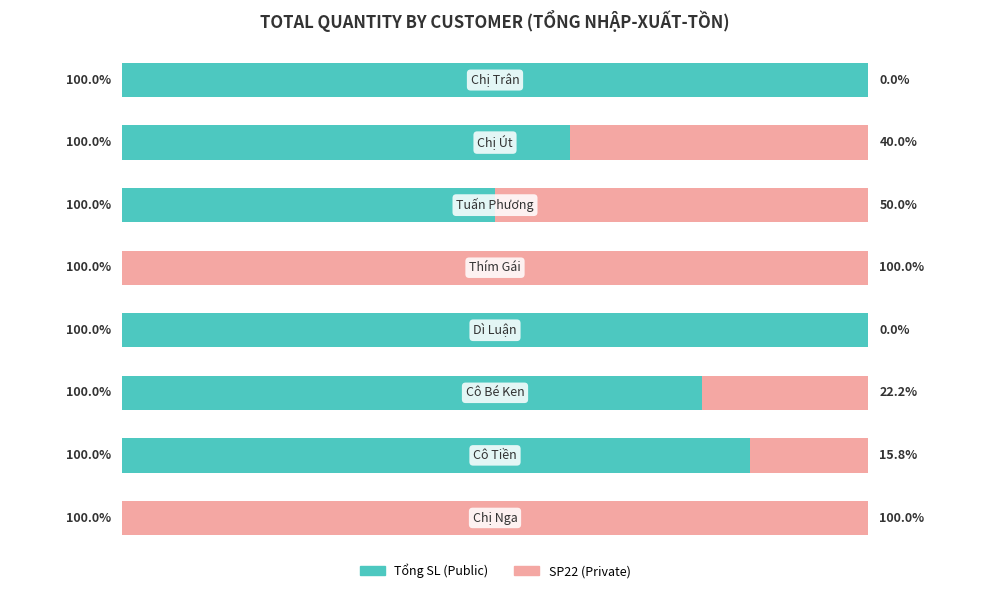

What is the sum of all SP22 (Private) values?

328.0